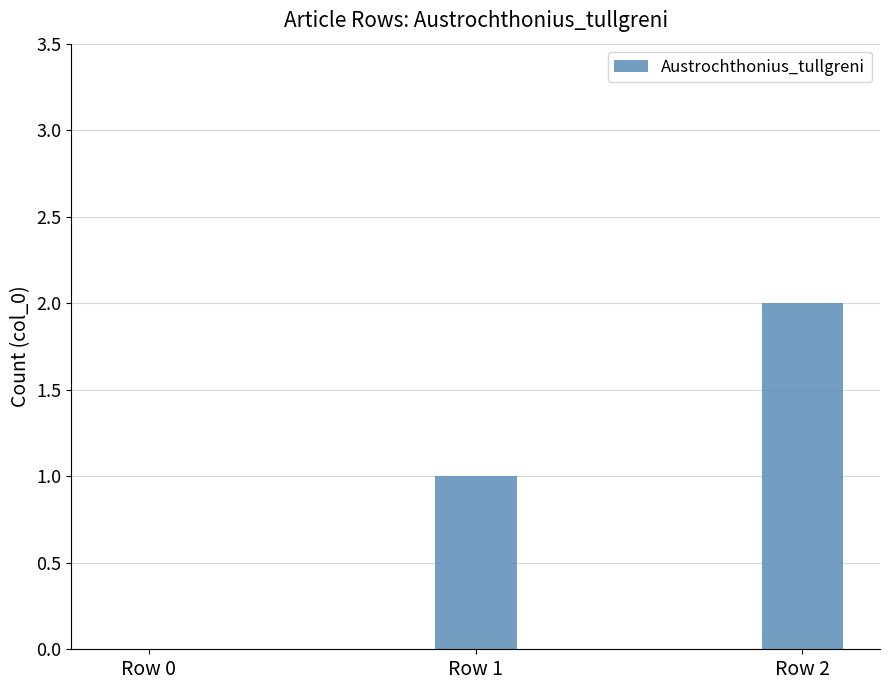

Which has a higher value, Row 1 or Row 0?

Row 1